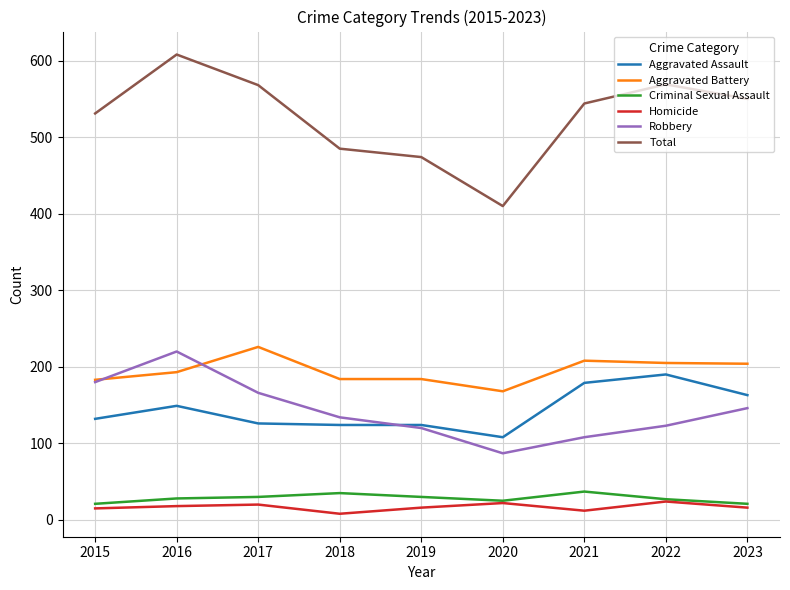

What is the difference between the highest and lowest values at 2022?

545